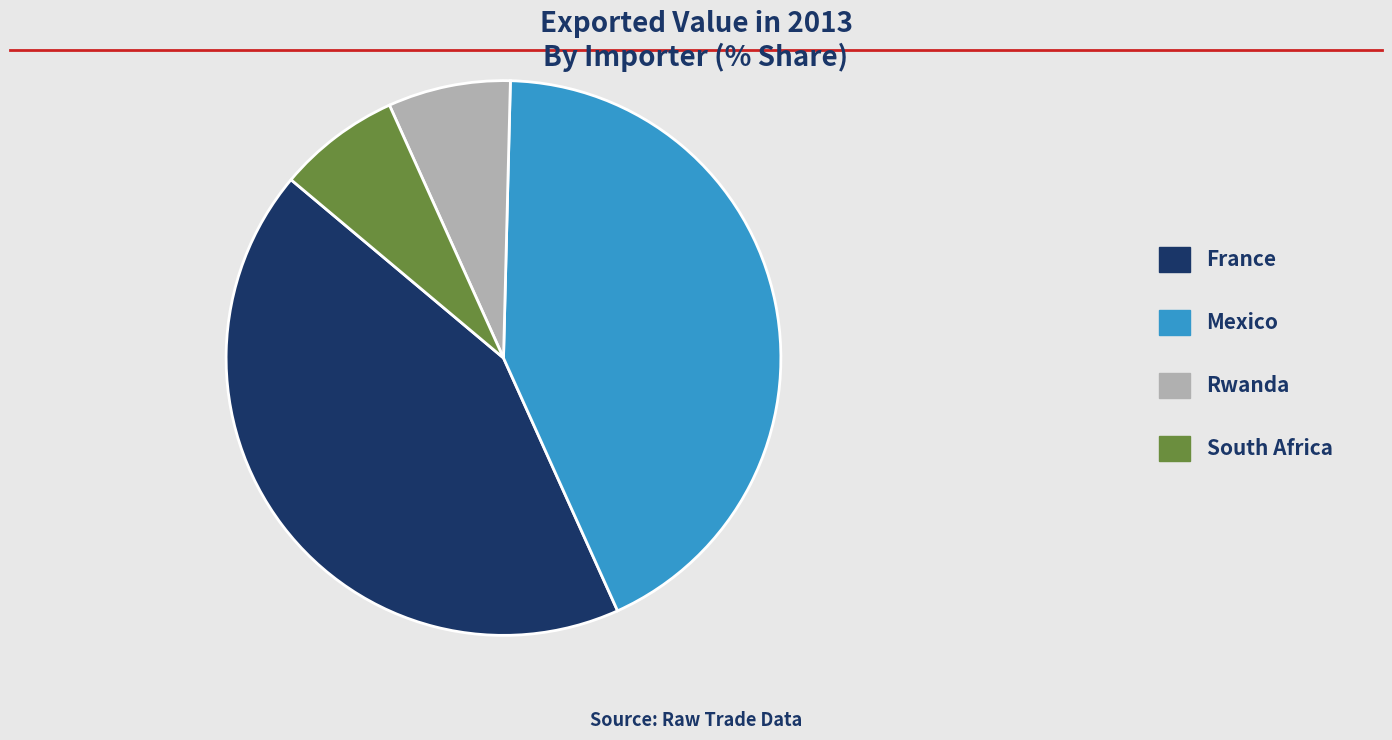

Does Rwanda represent more than half of the total?

No